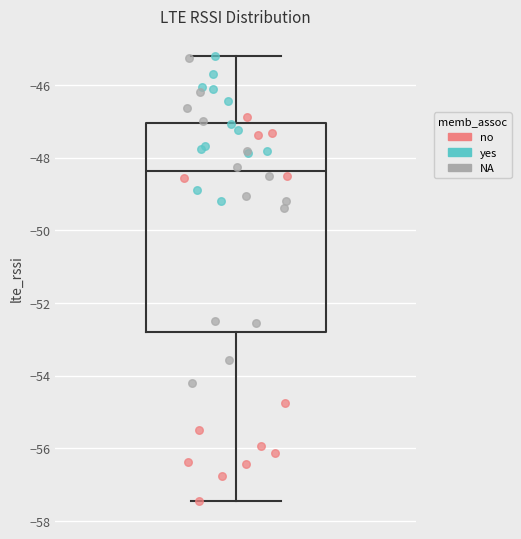

Read this box plot against the y-axis: the position of the median line, the range covered by the box, and the ends of both whiskers. The values are not printed on the chart, so give them approximately, as read against the axis.

median -48.4, box -52.8 to -47.0, whiskers -57.4 to -45.2